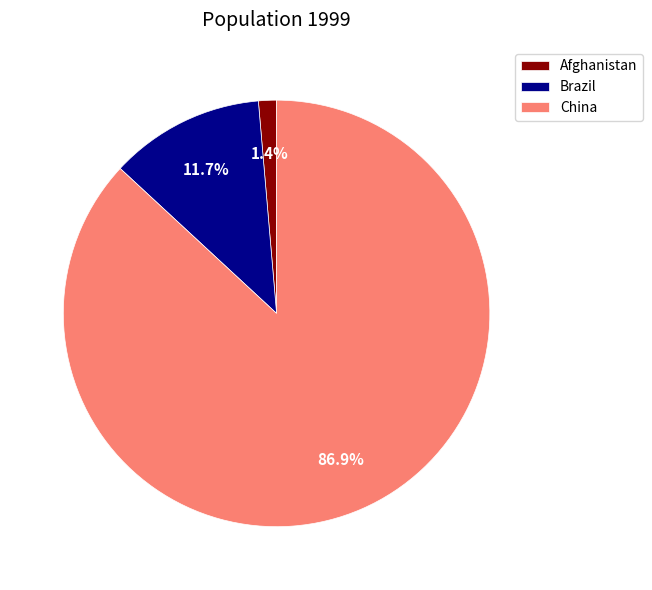

Count the number of slices in the pie.

3